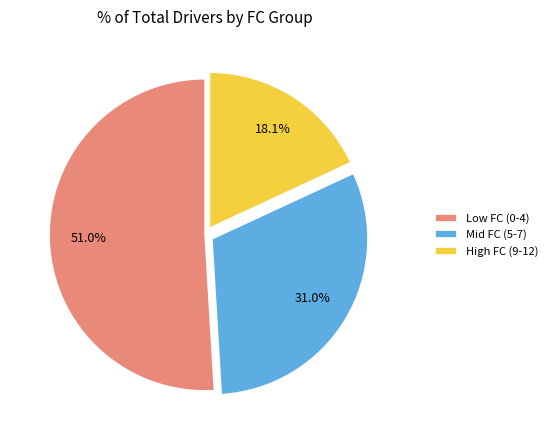

Is Mid FC (5-7) the majority of the pie?

No